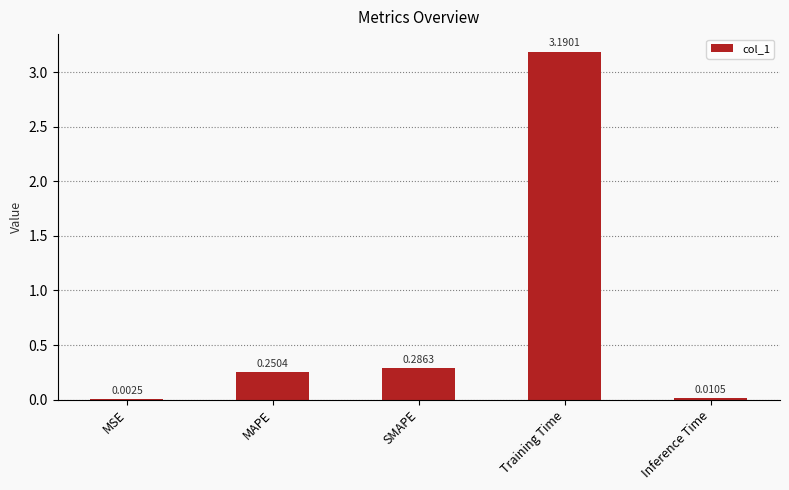

Are the bars horizontal?

No